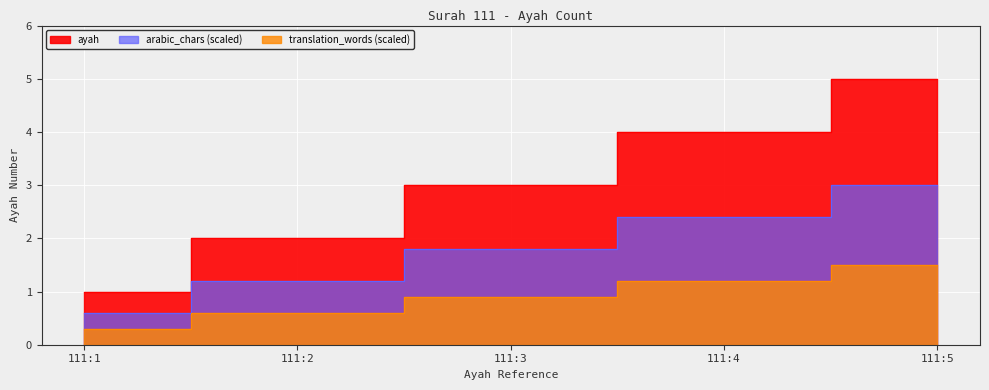

The chart shows a value of 4 at 111:4. True or false?

True